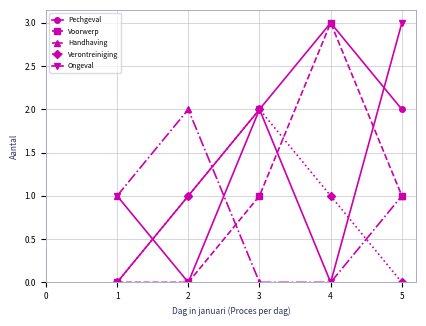

Is the value of Handhaving at 4 greater than the value of Verontreiniging at 4?

No